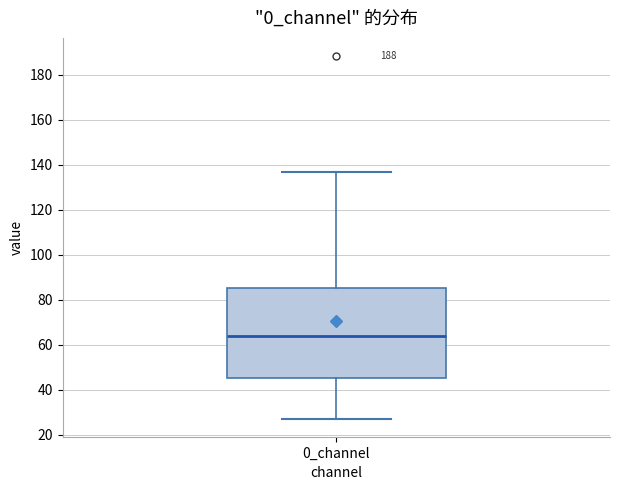

Where does the median line of the box for 0_channel sit on the y-axis? The values are not printed on the chart, so give them approximately, as read against the axis.

64